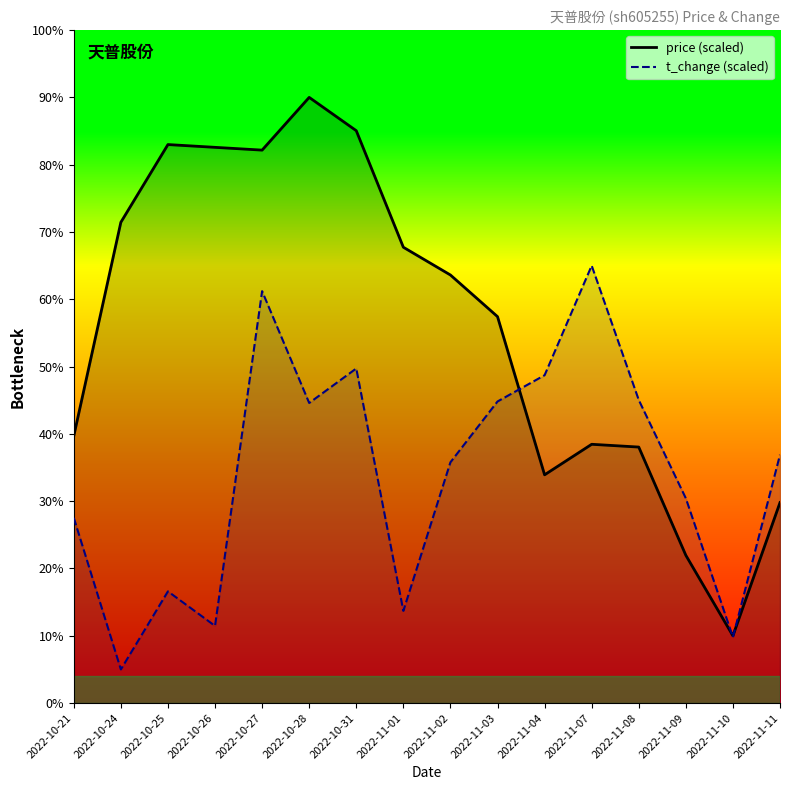

Where do t_change and price first cross each other?

2022-11-03 and 2022-11-04